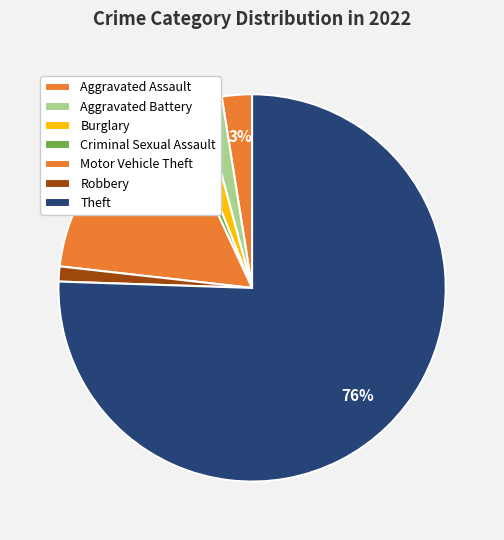

Which slice represents more than half of the pie?

Theft